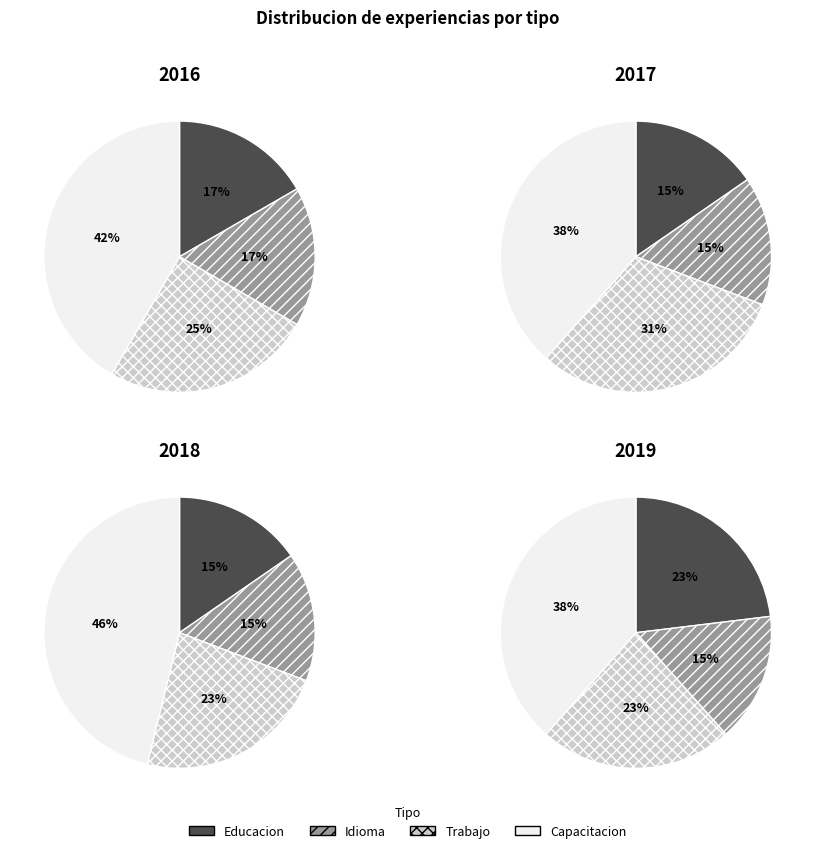

To the nearest percent, what is the difference between the Educacion and Capacitacion slice percentages?

25%